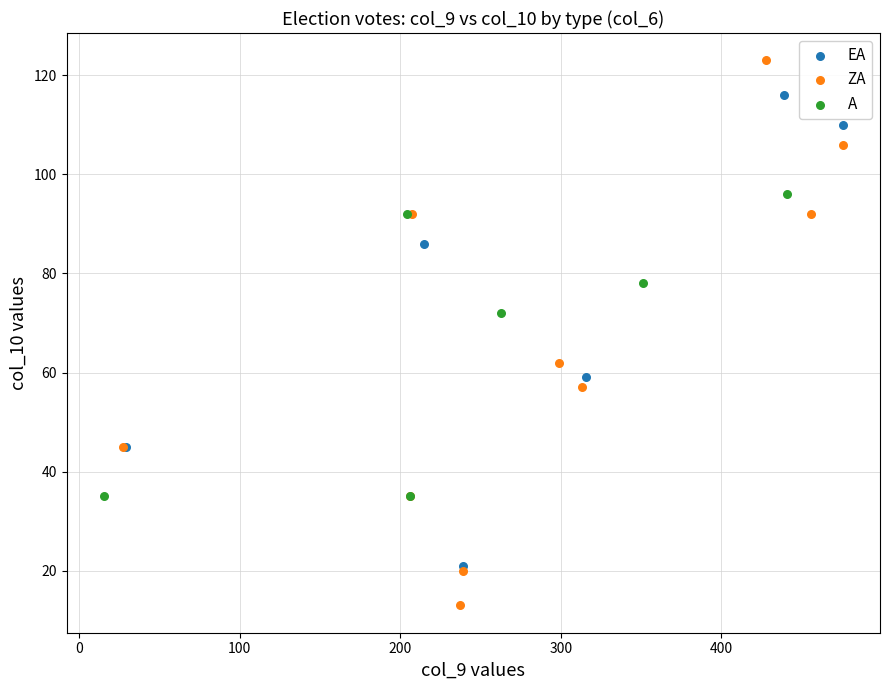

What are all the series names shown in the legend?

EA, ZA, A